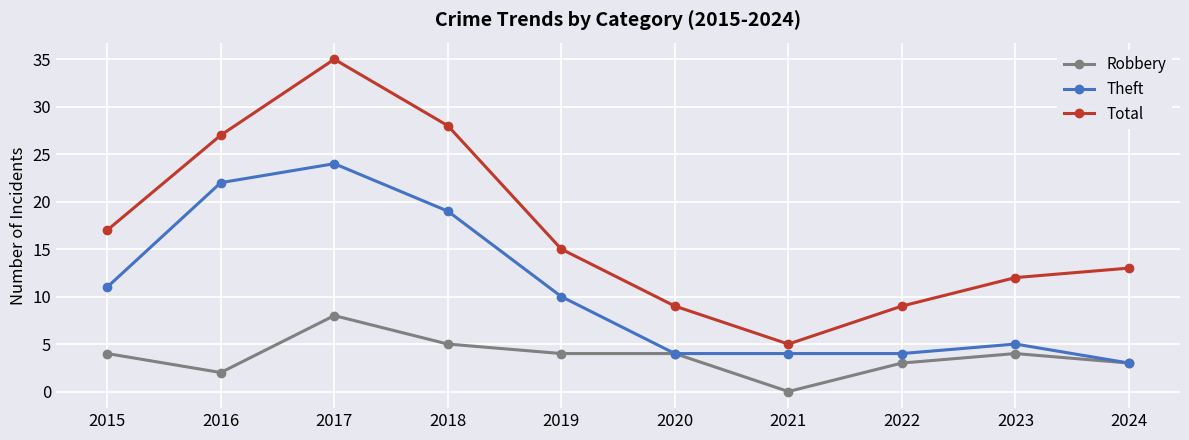

List the series in order of their overall mean, highest first.

Total, Theft, Robbery